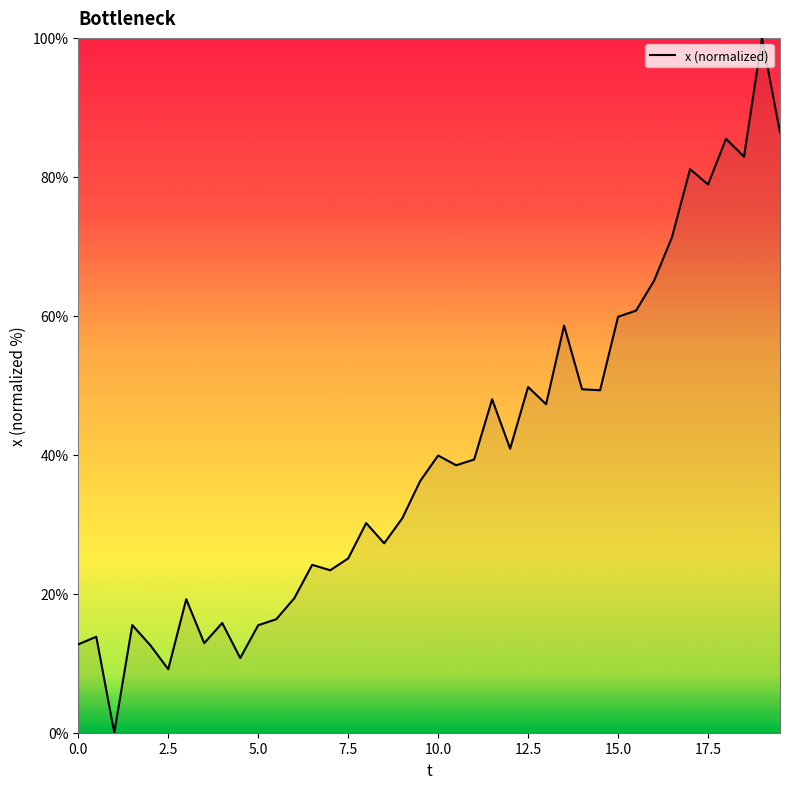

What is the greatest value displayed?

100.0